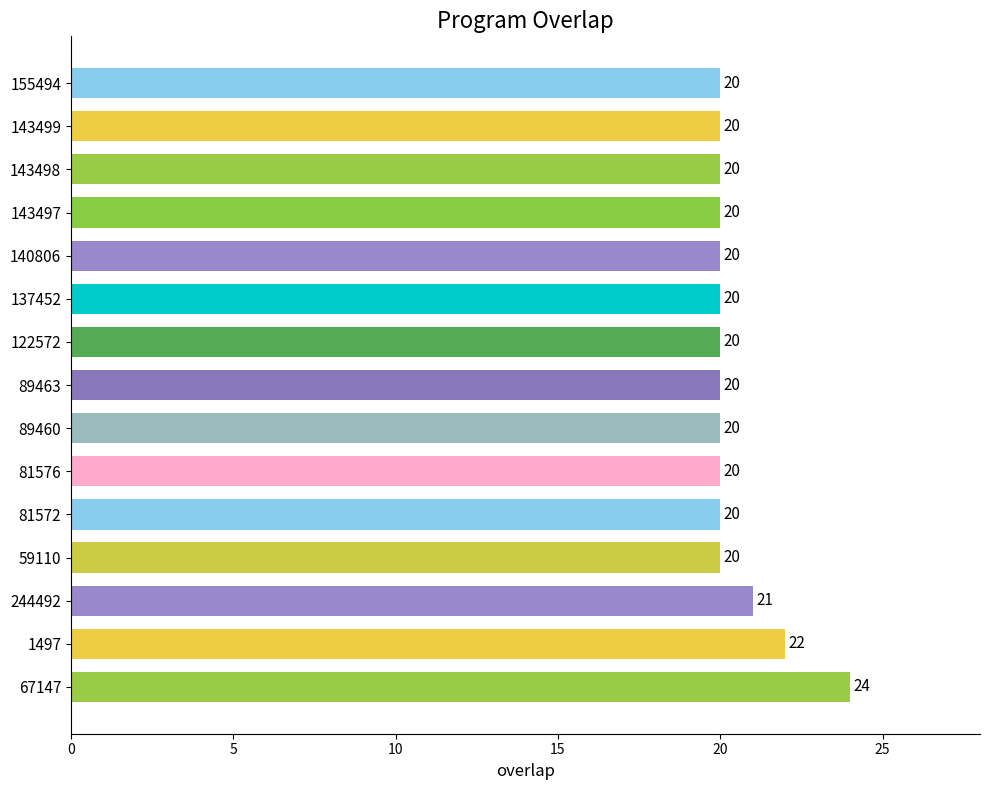

Are the bars horizontal?

Yes